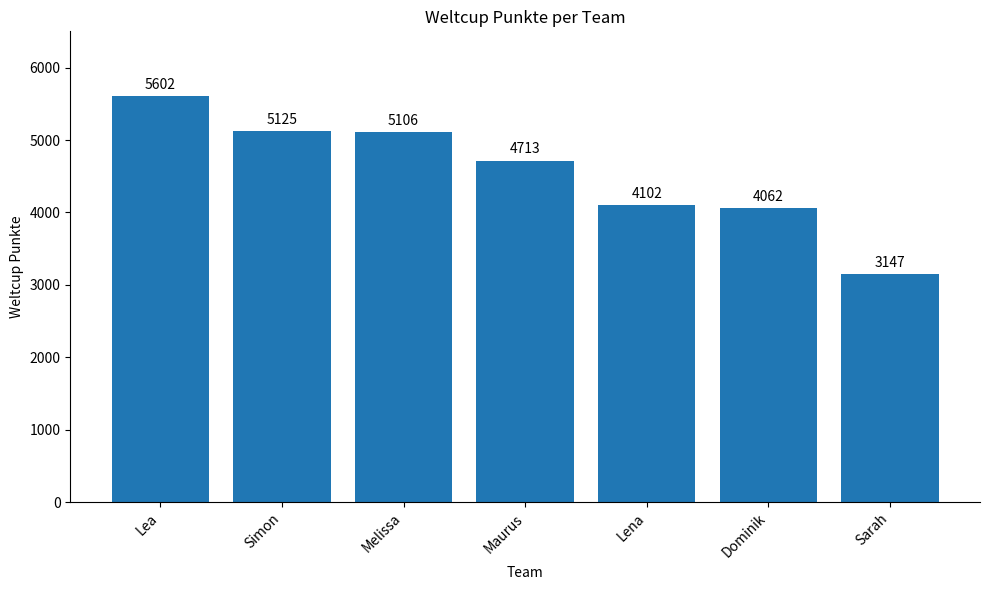

How many categories are shown in the chart?

7